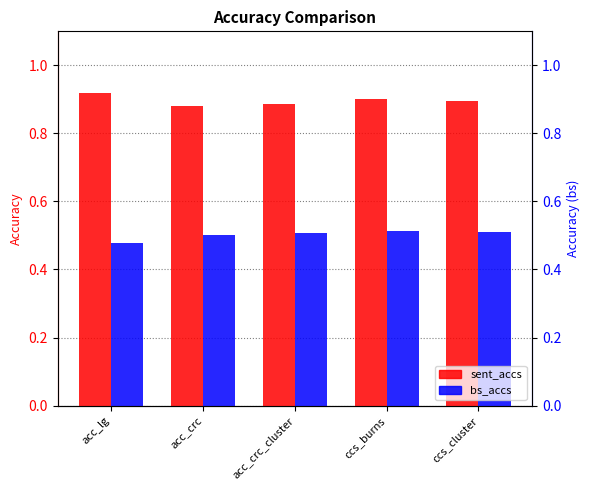

Reading right to left, list all the values displayed in this chart.

sent_accs: 0.9	0.9	0.9	0.9	0.9
bs_accs: 0.5	0.5	0.5	0.5	0.5